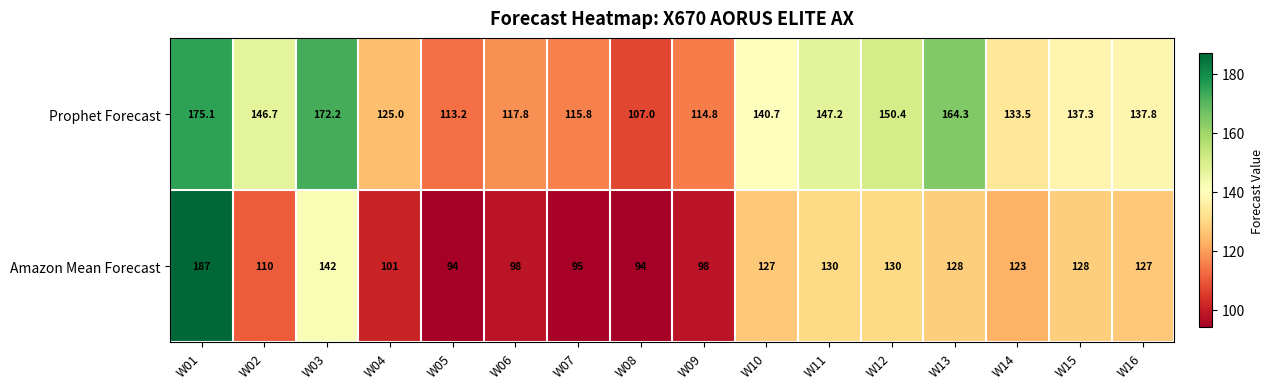

Which series has the widest spread of values?

Amazon Mean Forecast